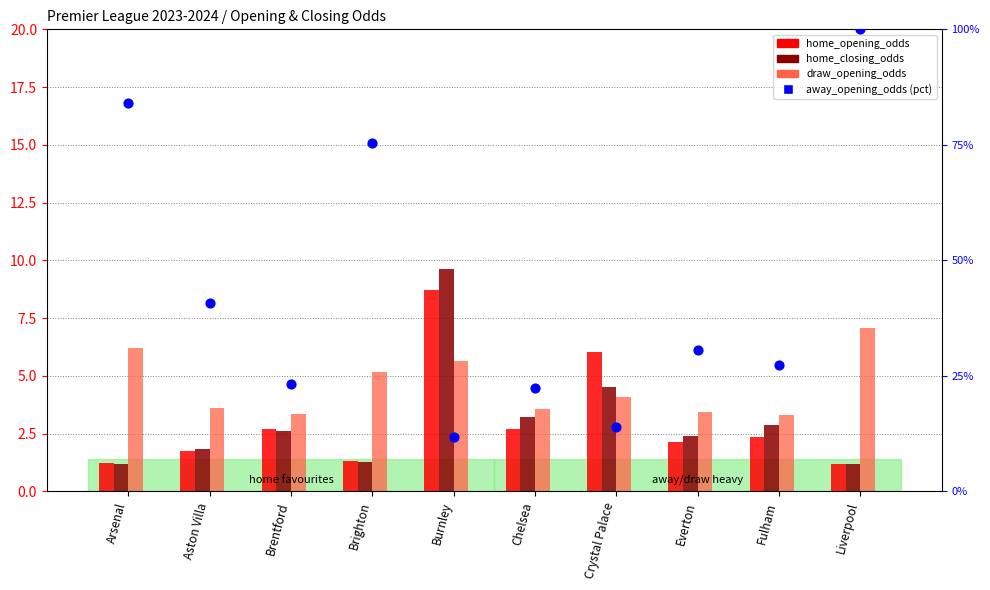

Is the value of home_closing_odds at Burnley greater than the value of home_opening_odds at Crystal Palace?

Yes